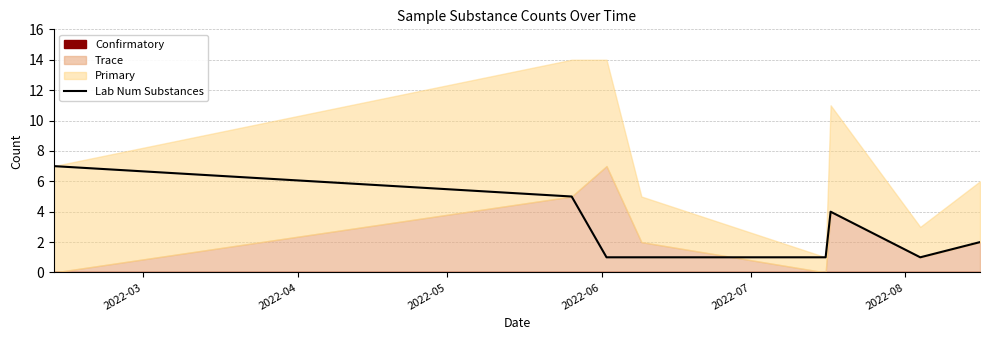

Reading right to left, extract all data points from this chart.

2	1	4	1	1	1	5	7